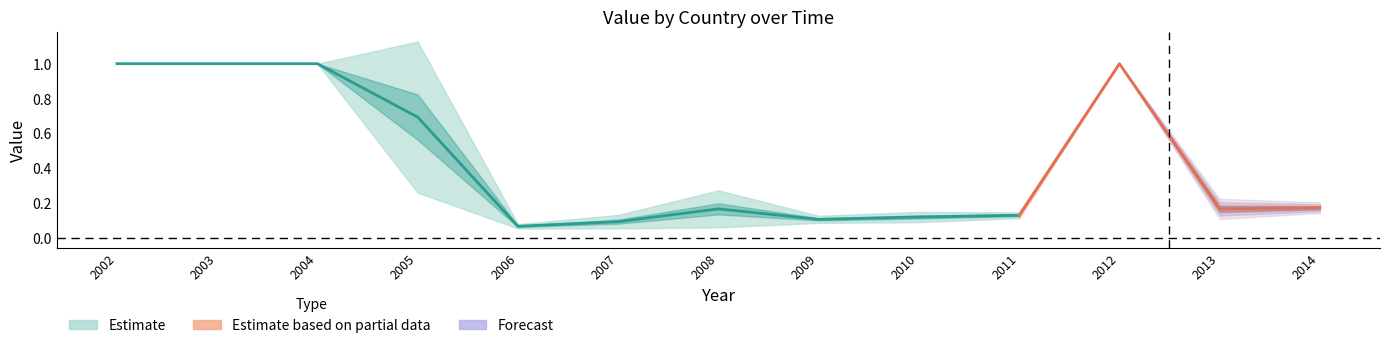

Is it true that France equals 1.7 at 2005?

False